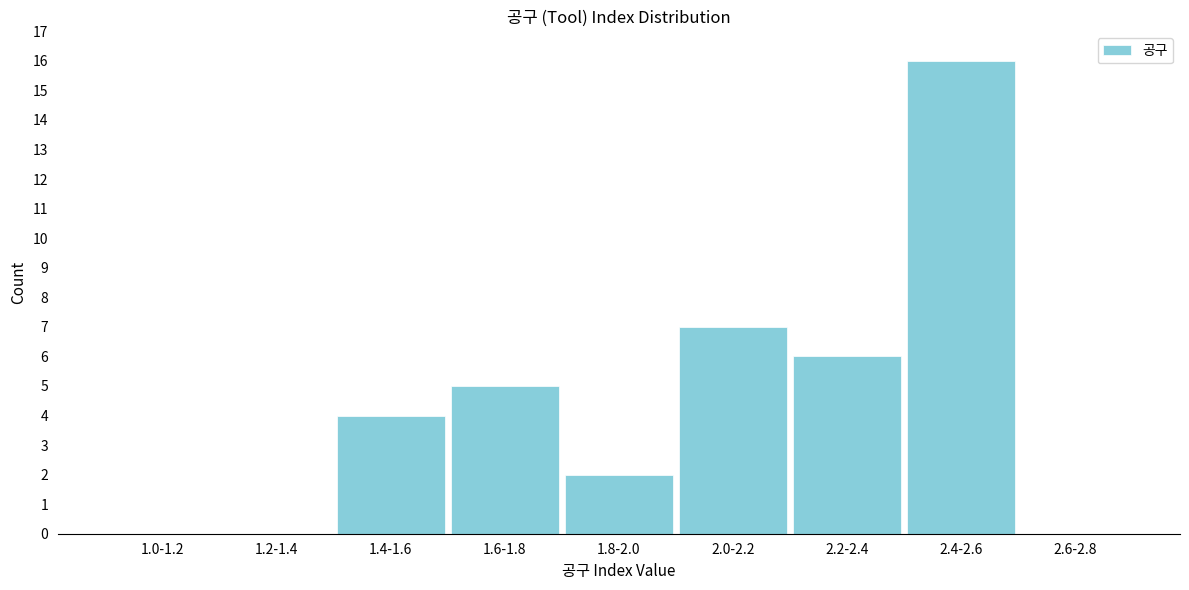

Reading left to right, extract all data points from this chart.

1.0-1.2=0	1.2-1.4=0	1.4-1.6=4	1.6-1.8=5	1.8-2.0=2	2.0-2.2=7	2.2-2.4=6	2.4-2.6=16	2.6-2.8=0